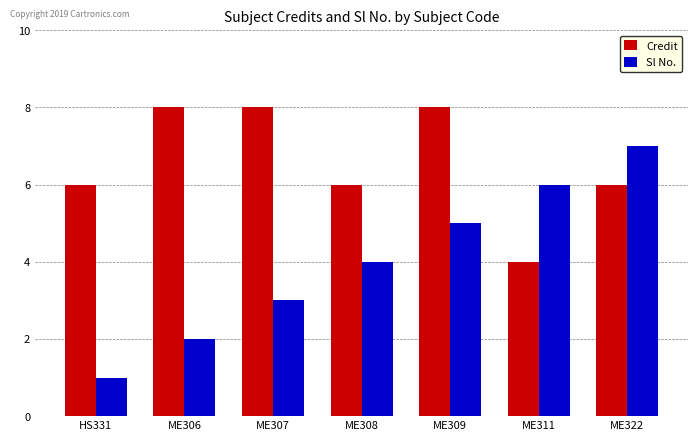

Read the Sl No. value at ME311.

6